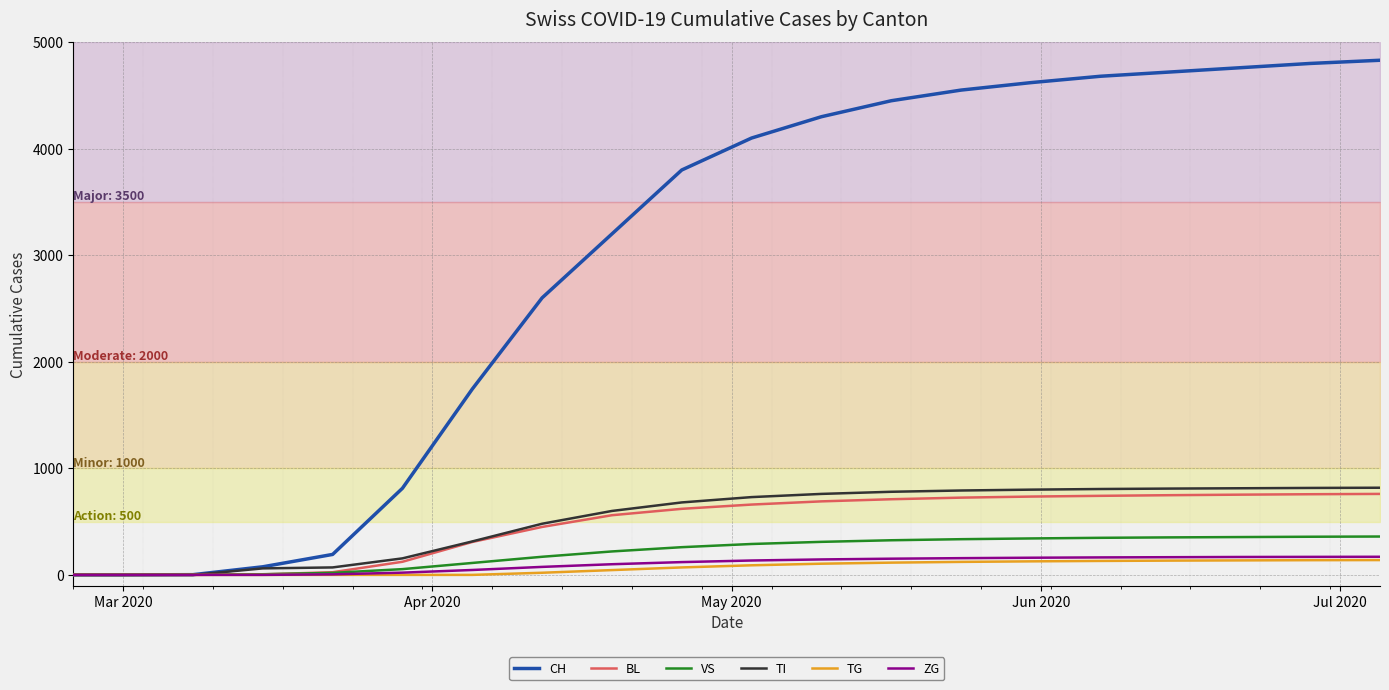

What is the highest value of the ZG series?

170